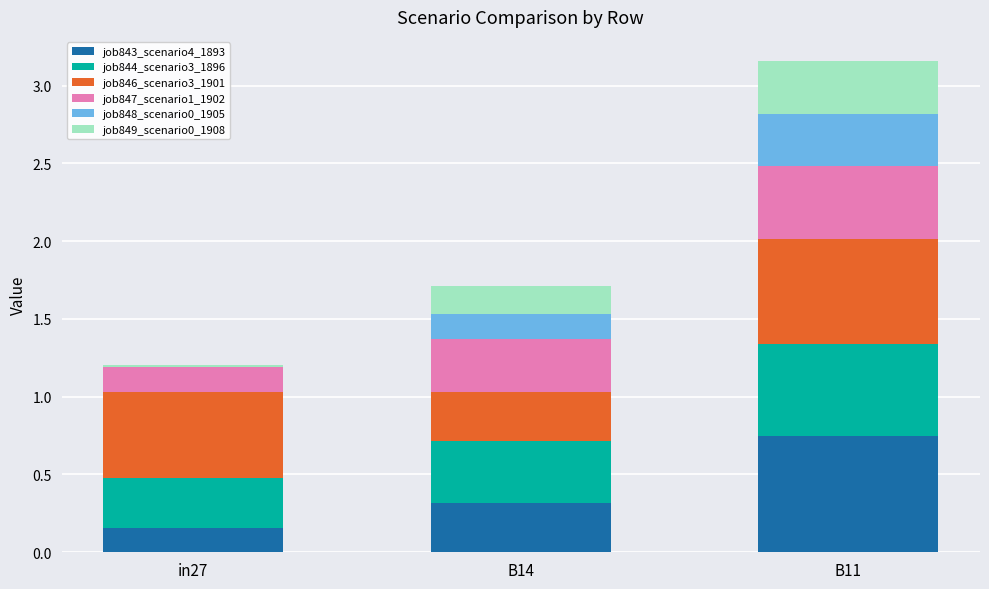

Which category has the highest value in the job843_scenario4_1893 series?

B11